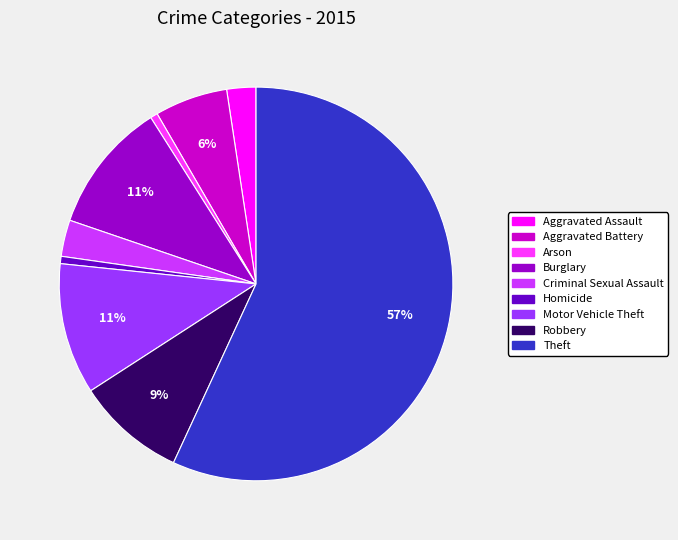

Which has a higher value, Aggravated Battery or Arson?

Aggravated Battery